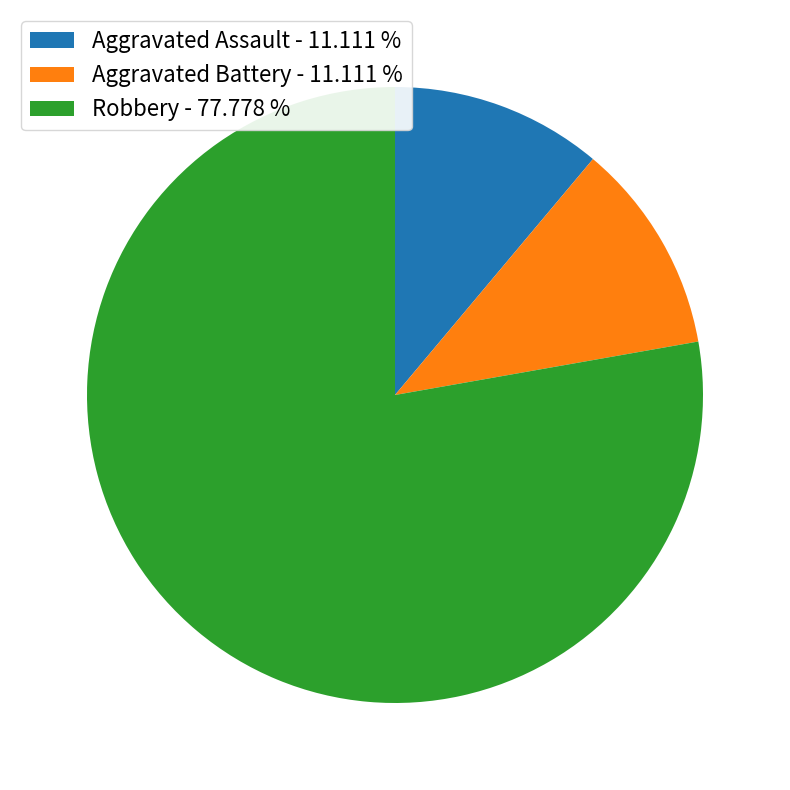

Approximately how many times larger is the value at Aggravated Battery compared to Aggravated Assault?

1.0